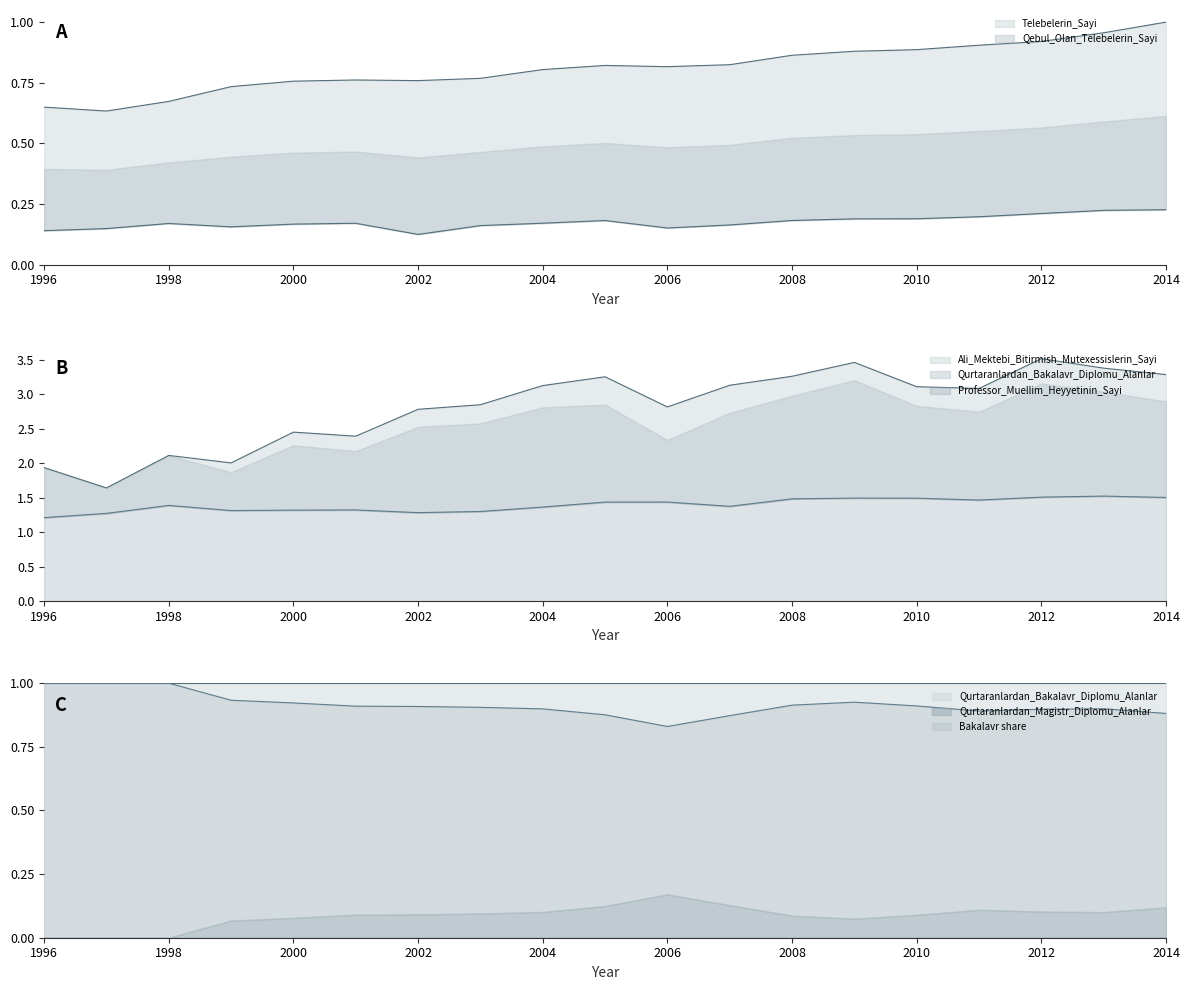

Between 2013 and 2004, which is larger?

2013